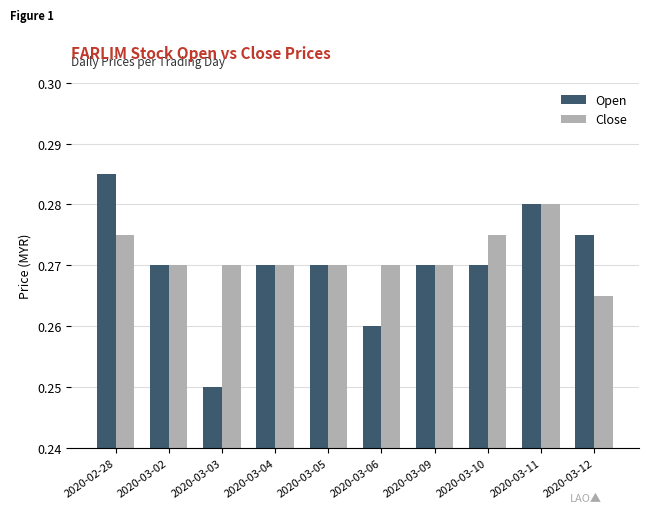

Which category has the lowest value in the Open series?

2020-03-03